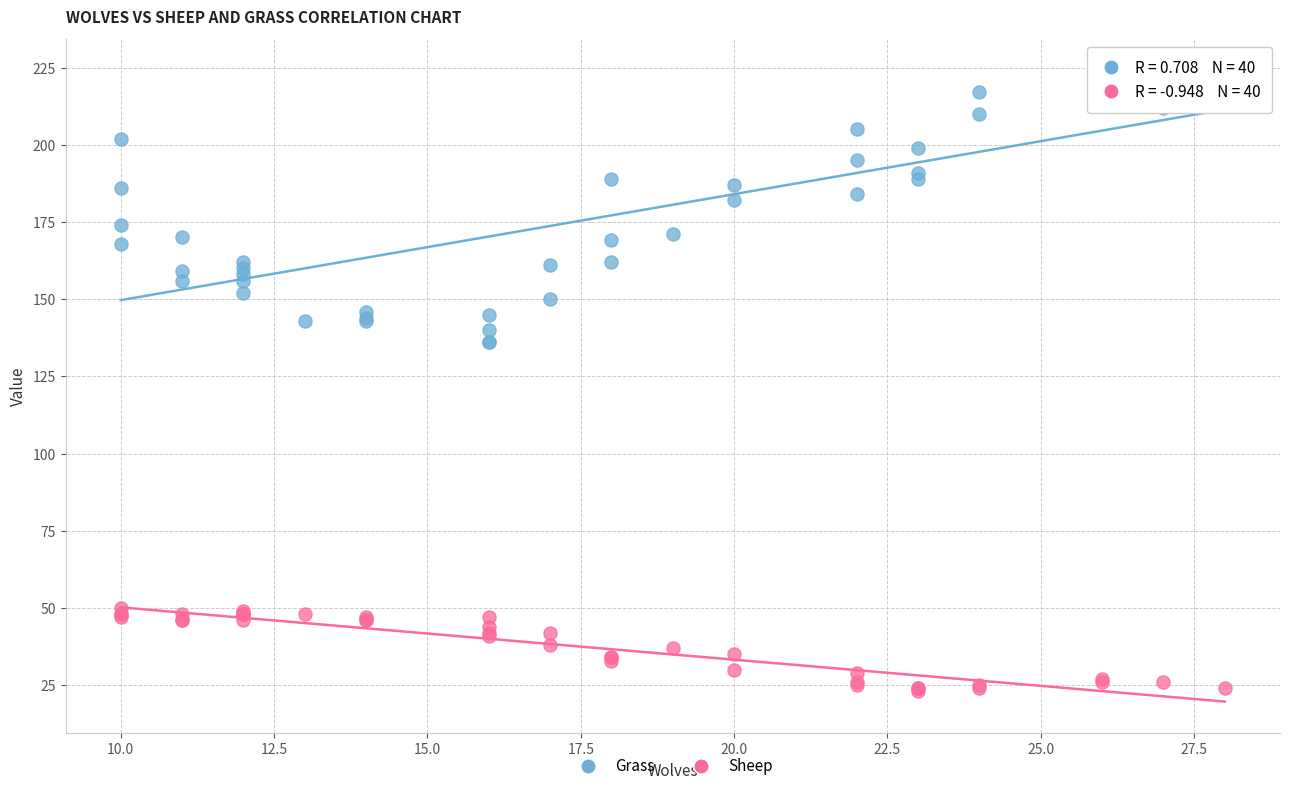

Which series contains the lowest Y value?

Sheep